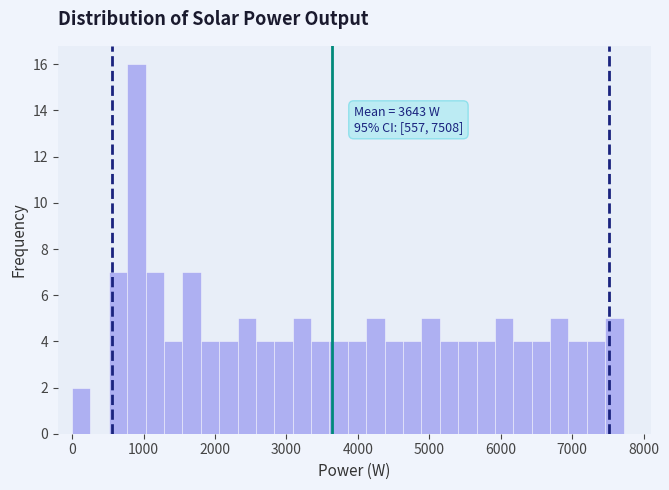

Read against the x-axis, roughly where is the centre of the tallest bar?

900